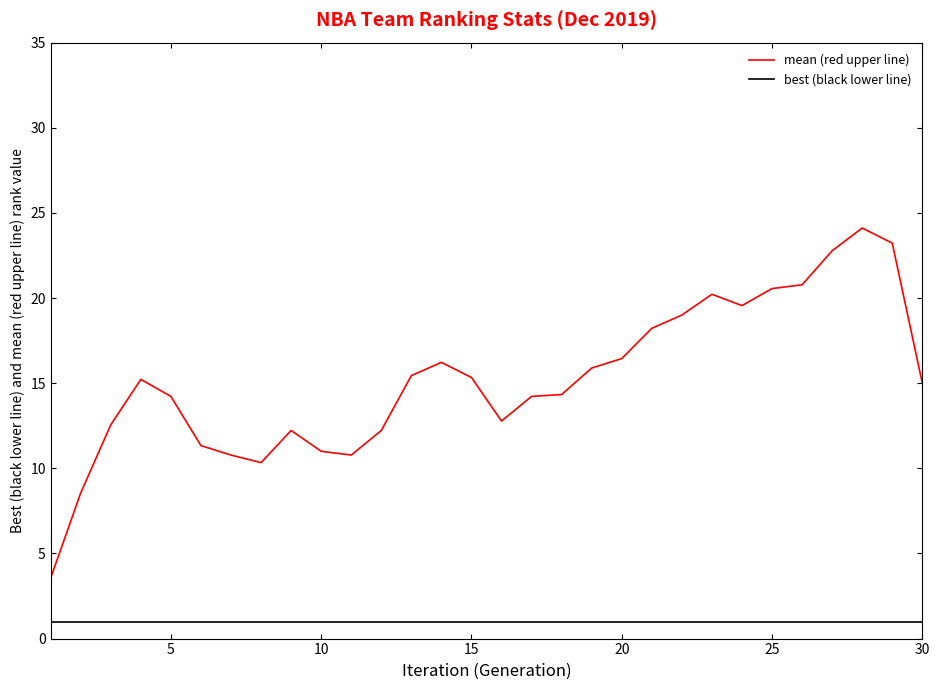

True or false: best (black lower line) and mean (red upper line) cross at least once.

False